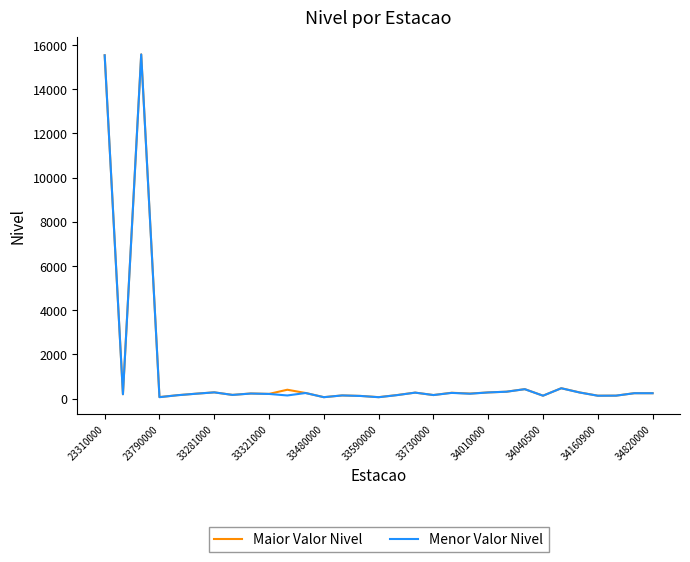

What is the greatest value displayed?

15569